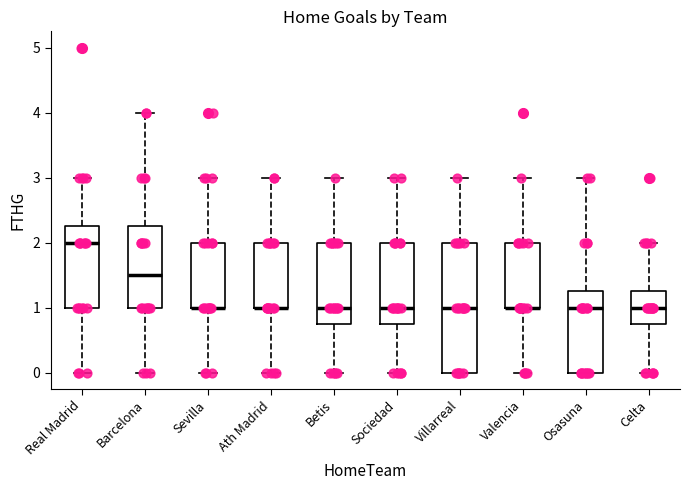

Which box is the tallest, from its lower edge to its upper edge?

Villarreal